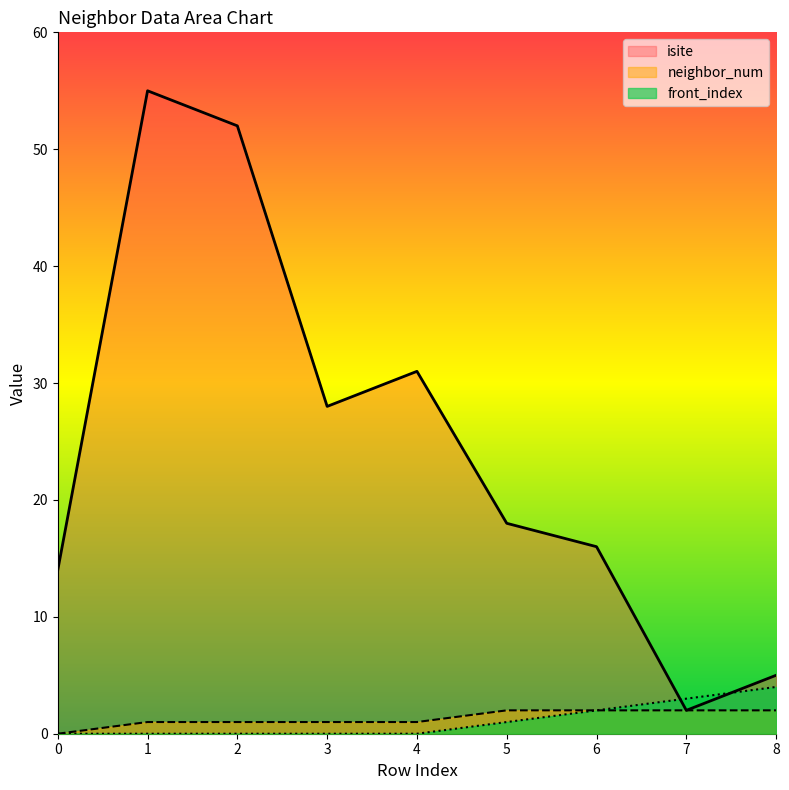

At which label does isite reach its peak?

1